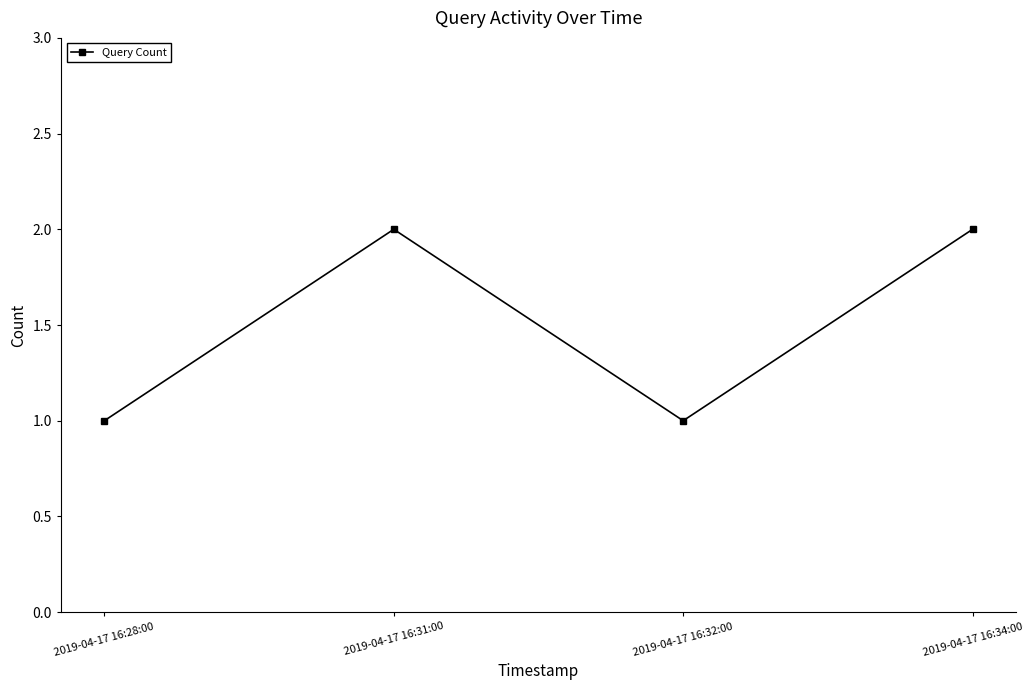

Reading right to left, what are all the values shown in this chart?

2	1	2	1